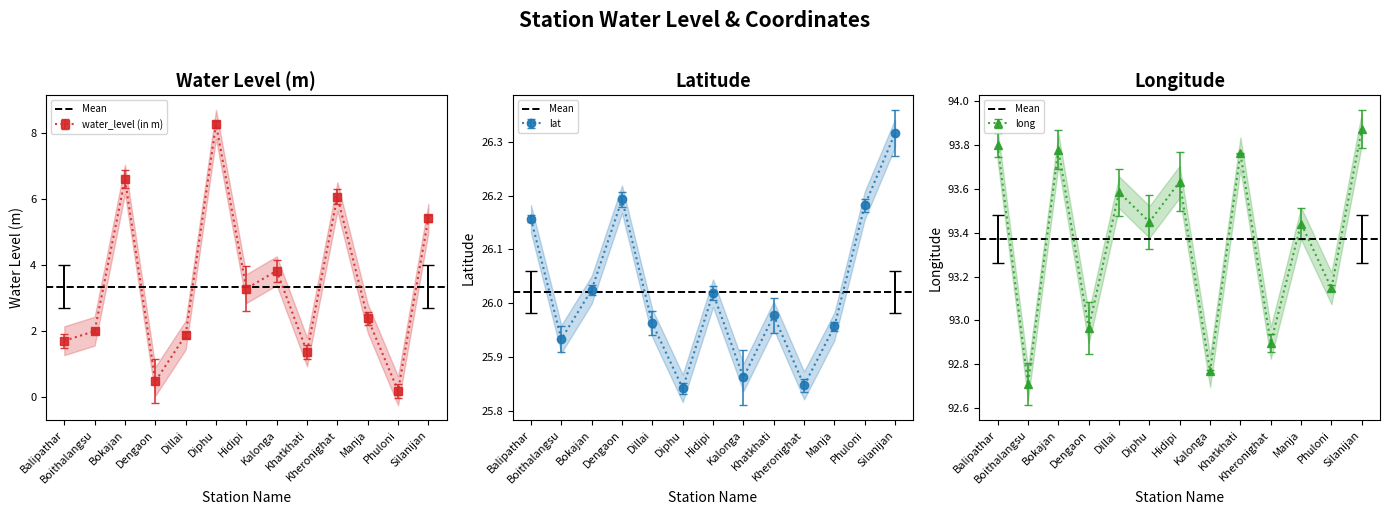

What position from the right is Dillai?

9